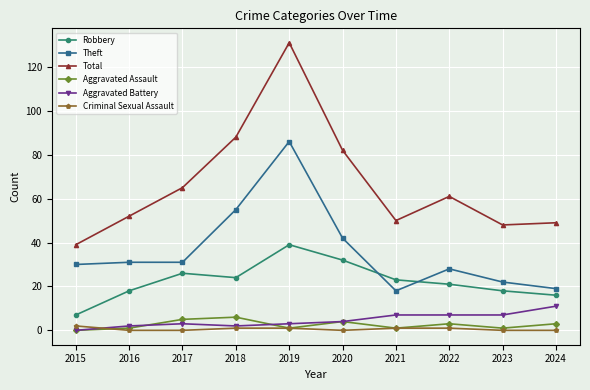

What is the difference between the maximum and minimum values in the Aggravated Battery series?

11